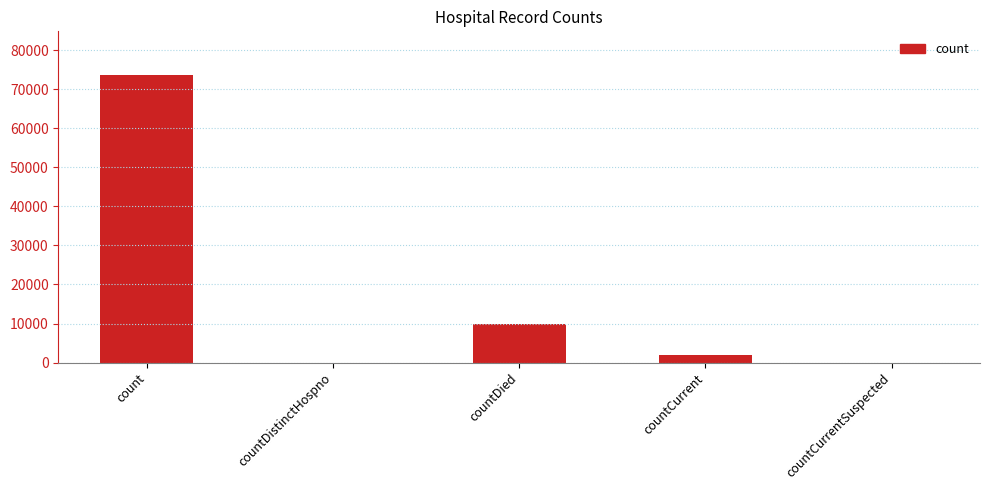

Reading right to left, transcribe all the data shown in this chart.

0	1955	9819	0	73797